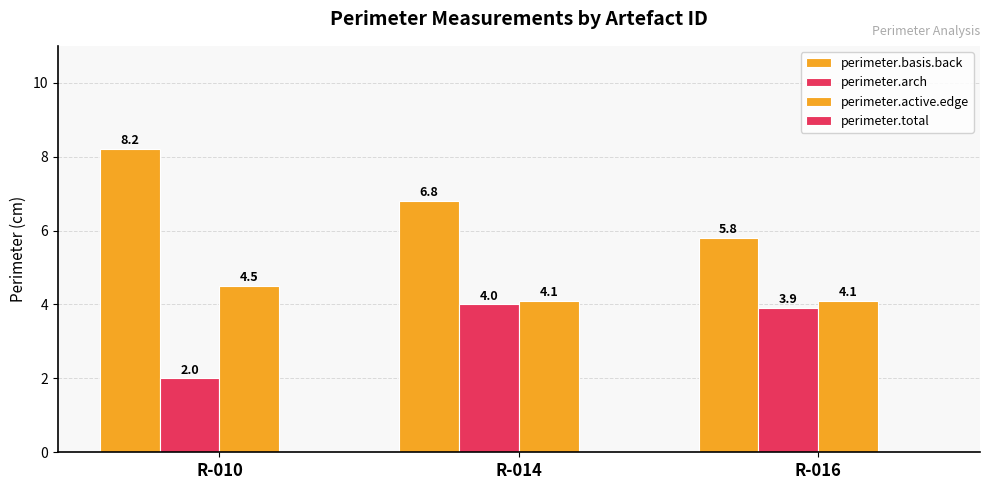

Reading left to right, list all the values displayed in this chart.

perimeter.basis.back: 8.2	6.8	5.8
perimeter.arch: 2.0	4.0	3.9
perimeter.active.edge: 4.5	4.1	4.1
perimeter.total: 0.0	0.0	0.0